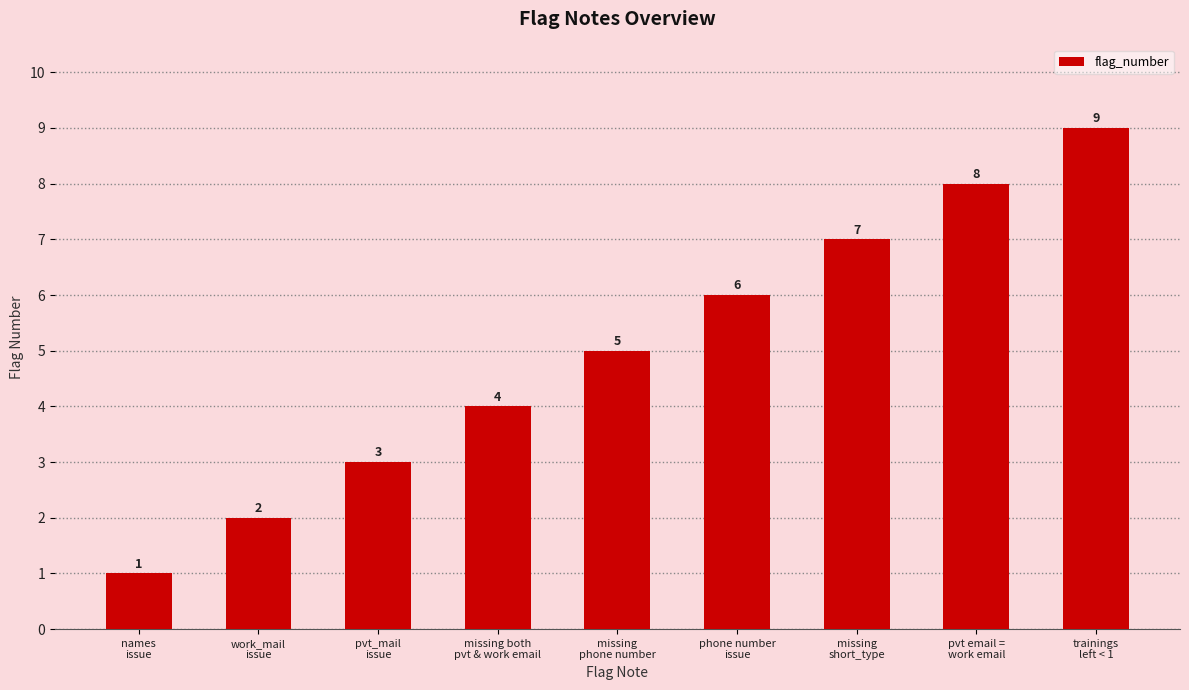

What is the sum of all values?

45